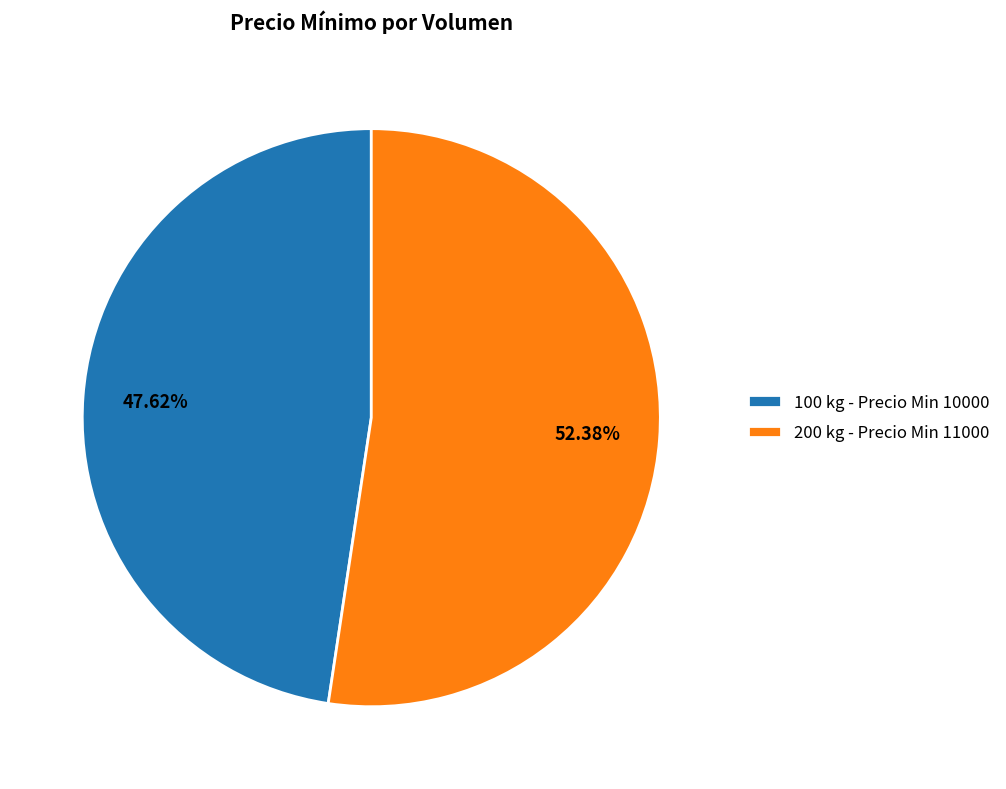

Approximately how many times larger is the value at 200 kg - Precio Min 11000 compared to 100 kg - Precio Min 10000?

1.1